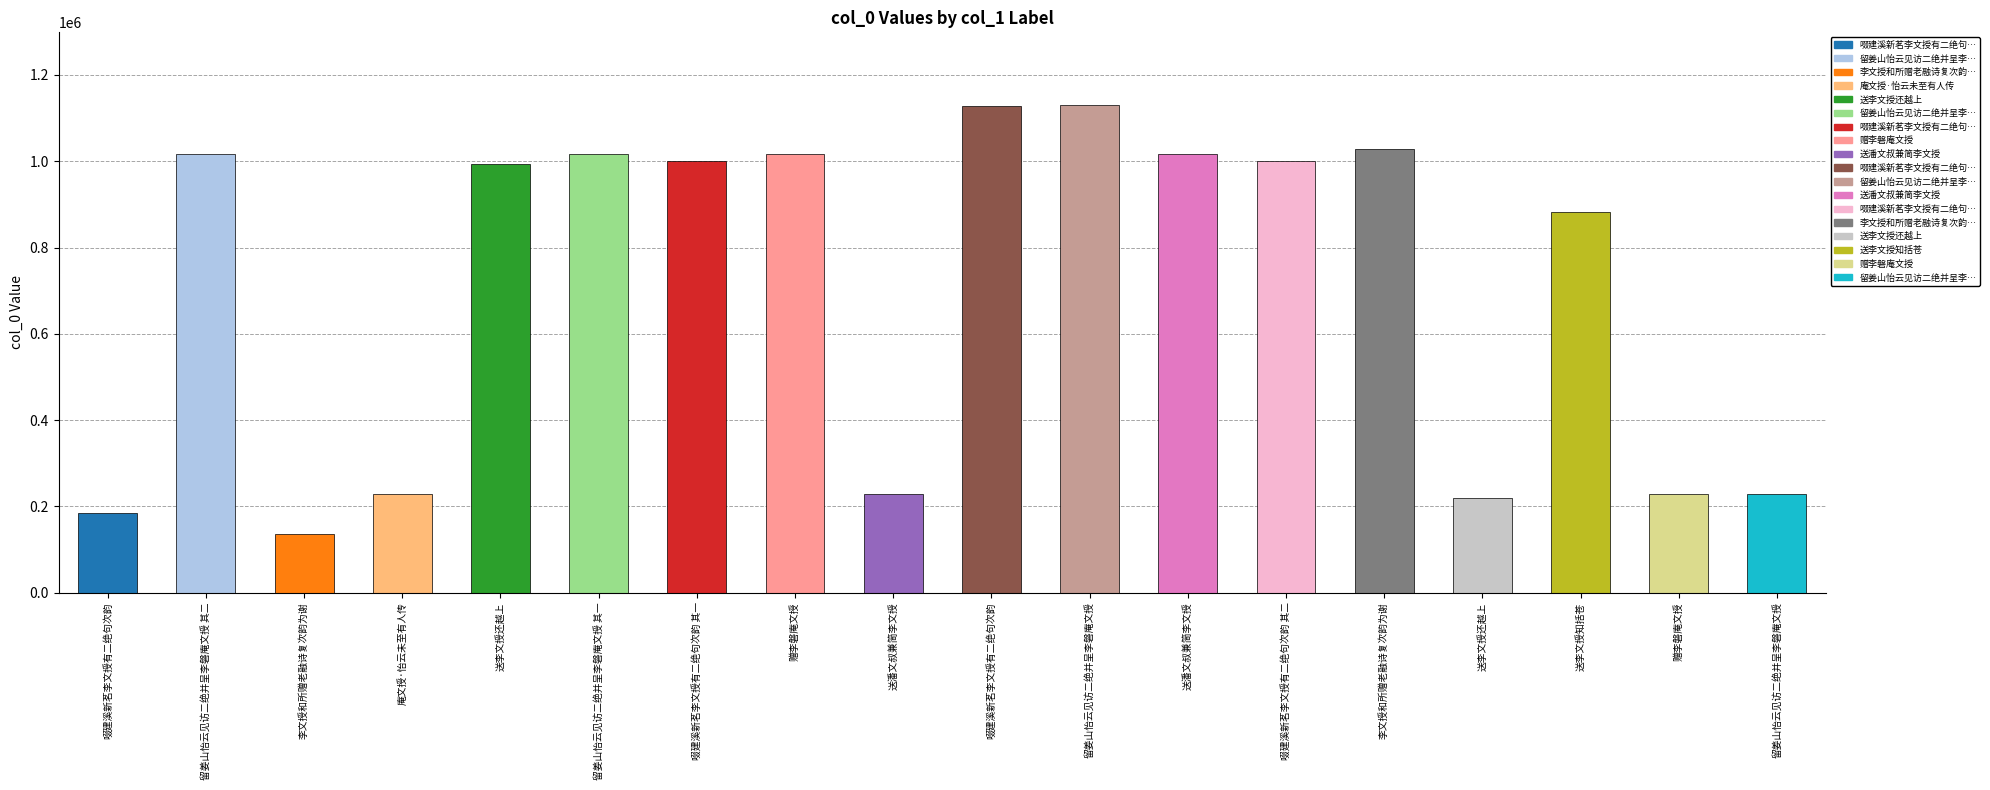

Reading left to right, extract all data points from this chart.

啜建溪新茗李文授有二绝句次韵=185106	留姜山怡云见访二绝并呈李磐庵文授 其二=1016449	李文授和所赠老融诗复次韵为谢=135287	庵文授·怡云未至有人传=229179	送李文授还越上=993849	留姜山怡云见访二绝并呈李磐庵文授 其一=1016250	啜建溪新茗李文授有二绝句次韵 其一=1000723	赠李磐庵文授=1016377	送潘文叔兼简李文授=229140	啜建溪新茗李文授有二绝句次韵=1127670	留姜山怡云见访二绝并呈李磐庵文授=1129427	送潘文叔兼简李文授=1016352	啜建溪新茗李文授有二绝句次韵 其二=1000724	李文授和所赠老融诗复次韵为谢=1028073	送李文授还越上=219063	送李文授知括苍=882816	赠李磐庵文授=229319	留姜山怡云见访二绝并呈李磐庵文授=229177